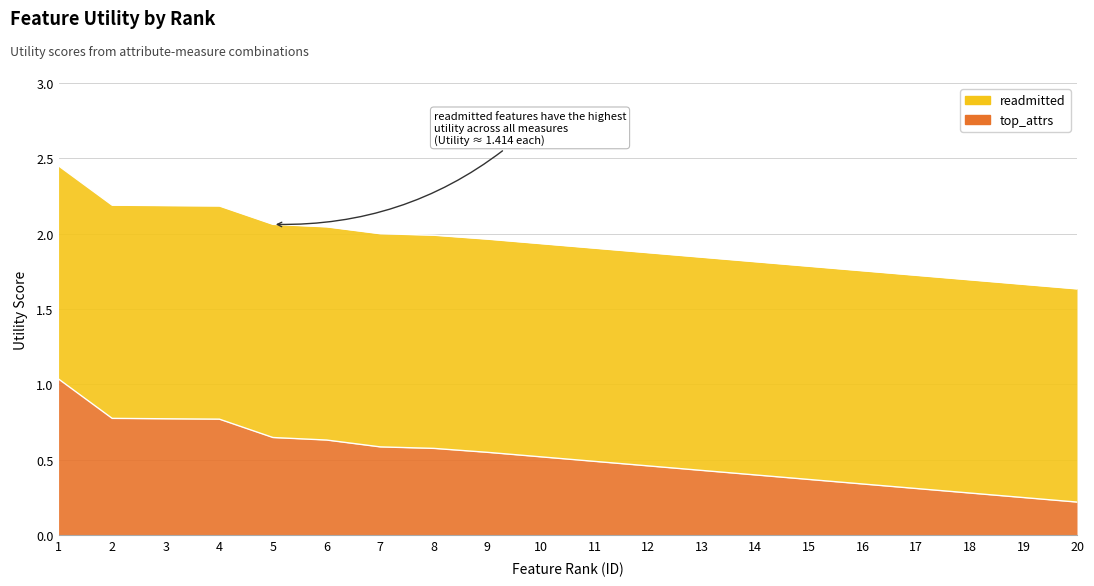

The chart shows a value of 0.5 at 11. True or false?

True